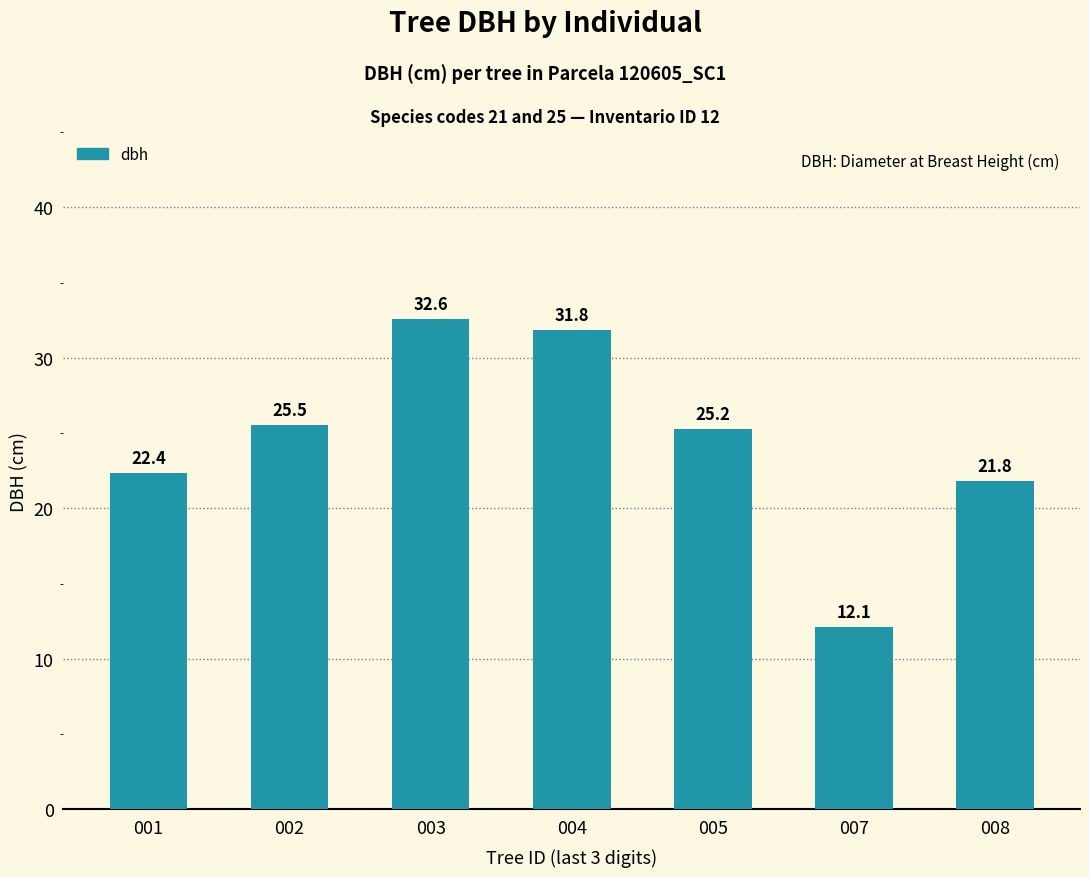

Rank the categories by value from lowest to highest.

007, 008, 001, 005, 002, 004, 003